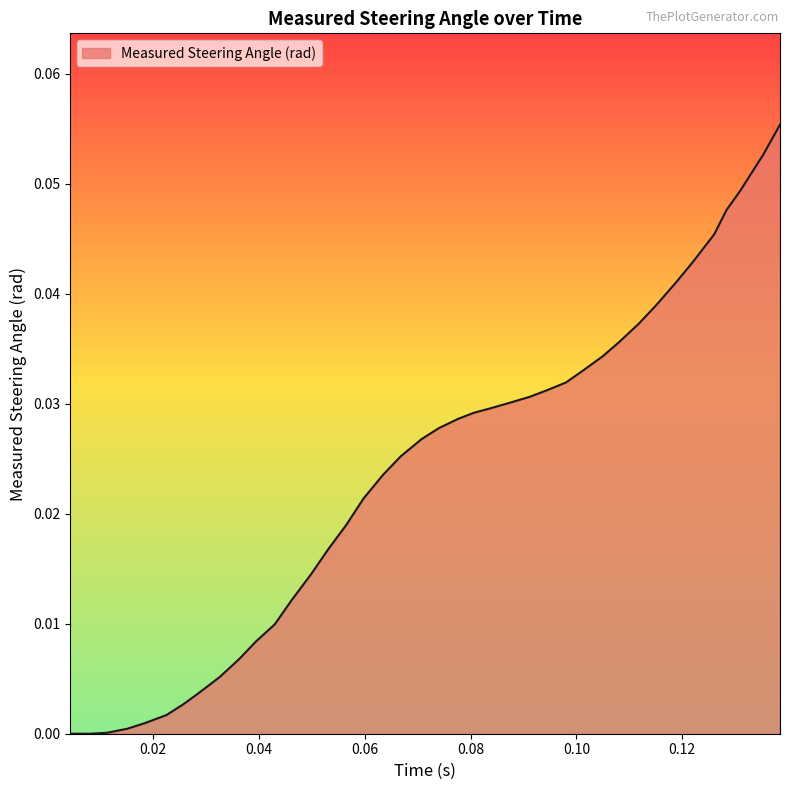

Count the number of data series in this chart.

1